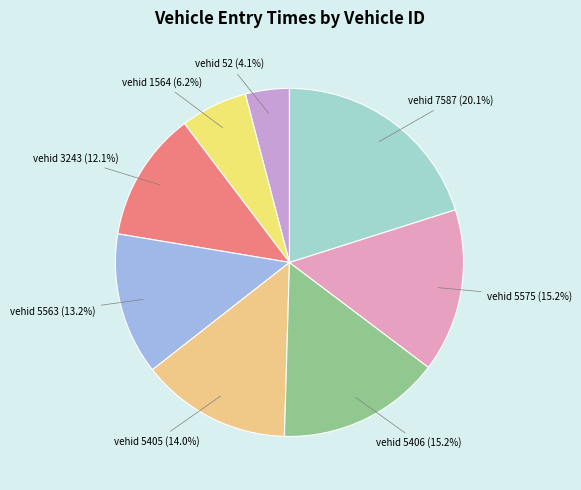

What is the ratio of the value at vehid 7587 to the value at vehid 3243?

1.7